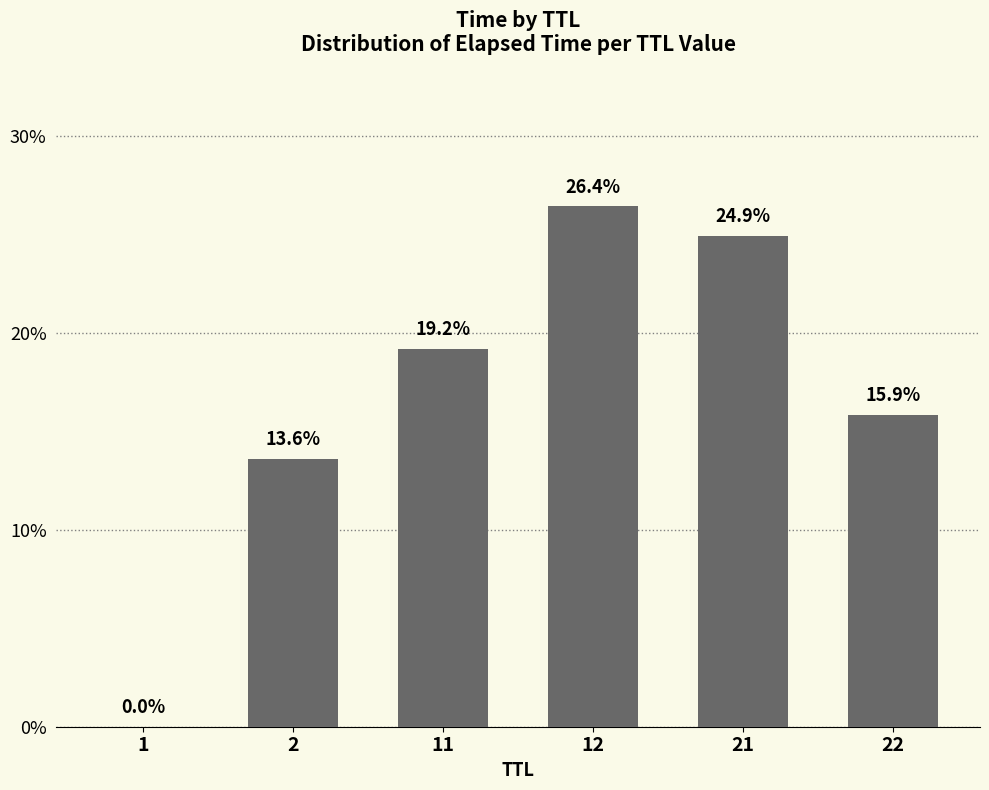

What is the value of the 6th bar from the left?

0.2